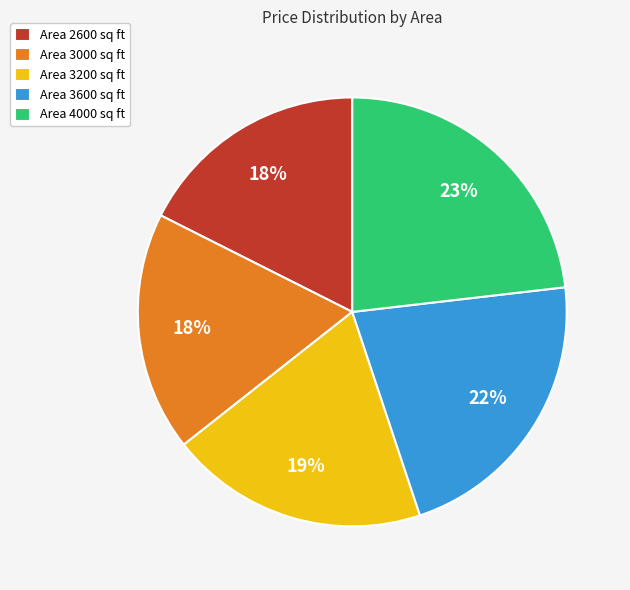

Is there any slice that represents more than half of the pie?

No